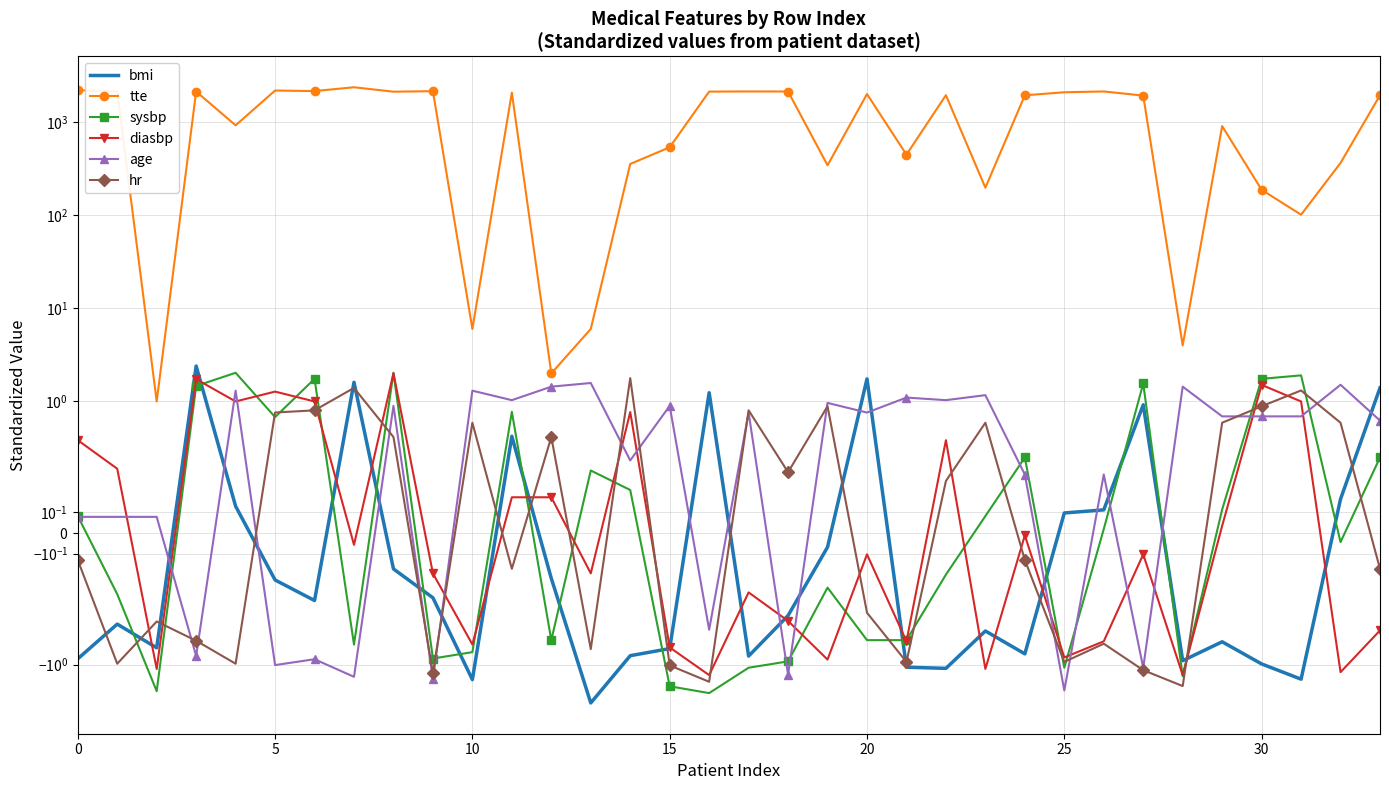

How many positive values does the diasbp series have?

14